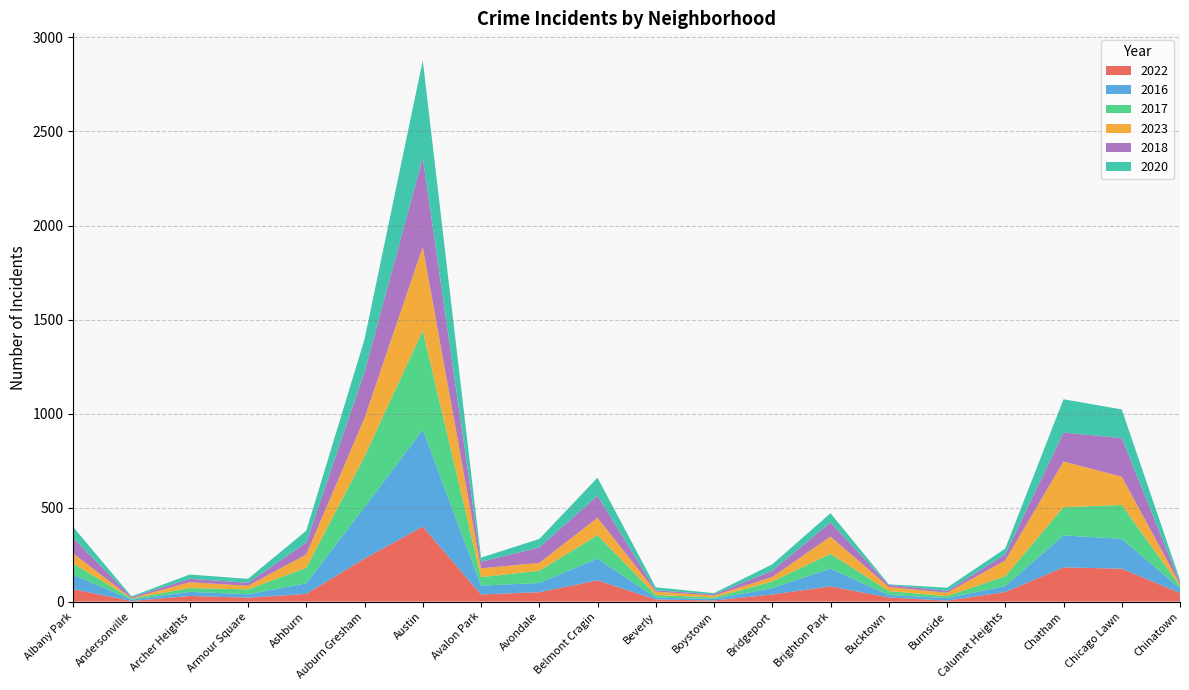

Reading right to left, what are all the values shown in this chart?

2022: 46	175	182	51	5	22	81	38	6	11	113	50	38	399	229	41	21	30	3	66
2016: 24	159	170	32	14	13	94	34	8	10	116	49	47	515	273	56	18	22	7	77
2017: 12	180	150	52	10	21	79	35	8	14	124	65	45	528	270	83	26	20	6	59
2023: 11	150	243	84	18	22	92	24	10	18	93	42	47	444	204	71	19	31	2	54
2018: 8	206	154	32	10	11	75	33	7	7	117	82	35	475	245	63	16	18	6	82
2020: 14	152	177	31	17	3	49	34	6	16	96	45	22	517	174	63	21	23	4	58